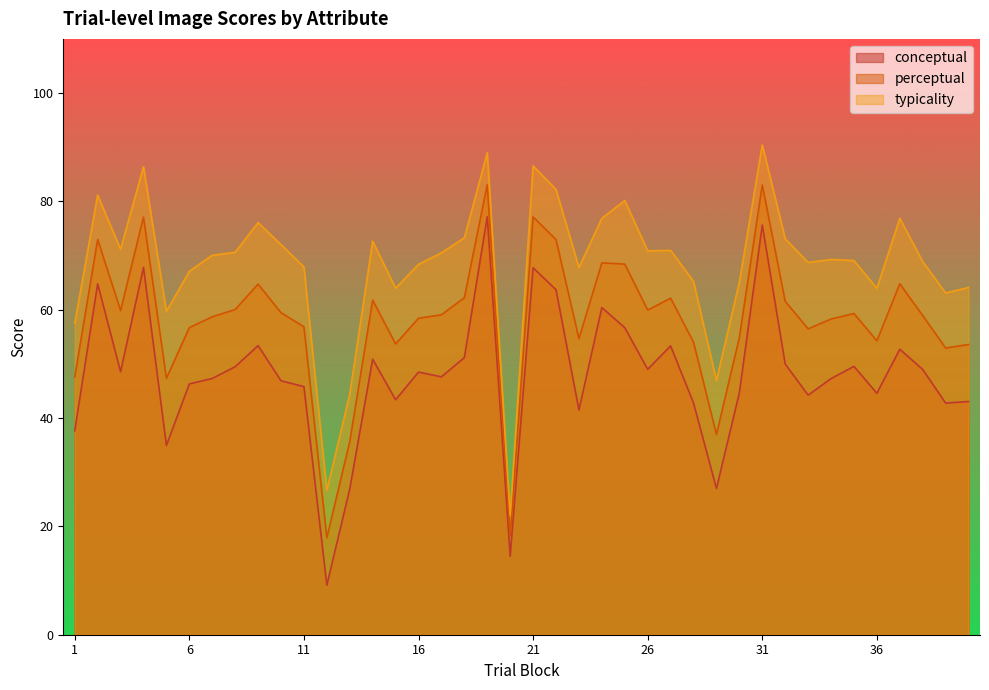

True or false: typicality and perceptual intersect in this chart.

False